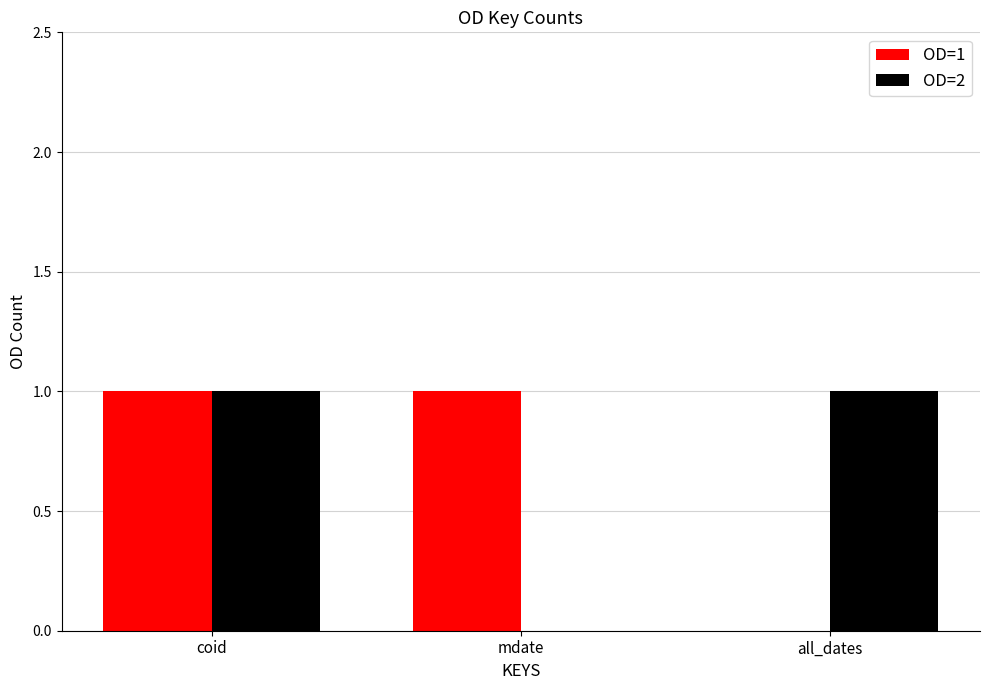

At which category is the sum across all series the highest?

coid